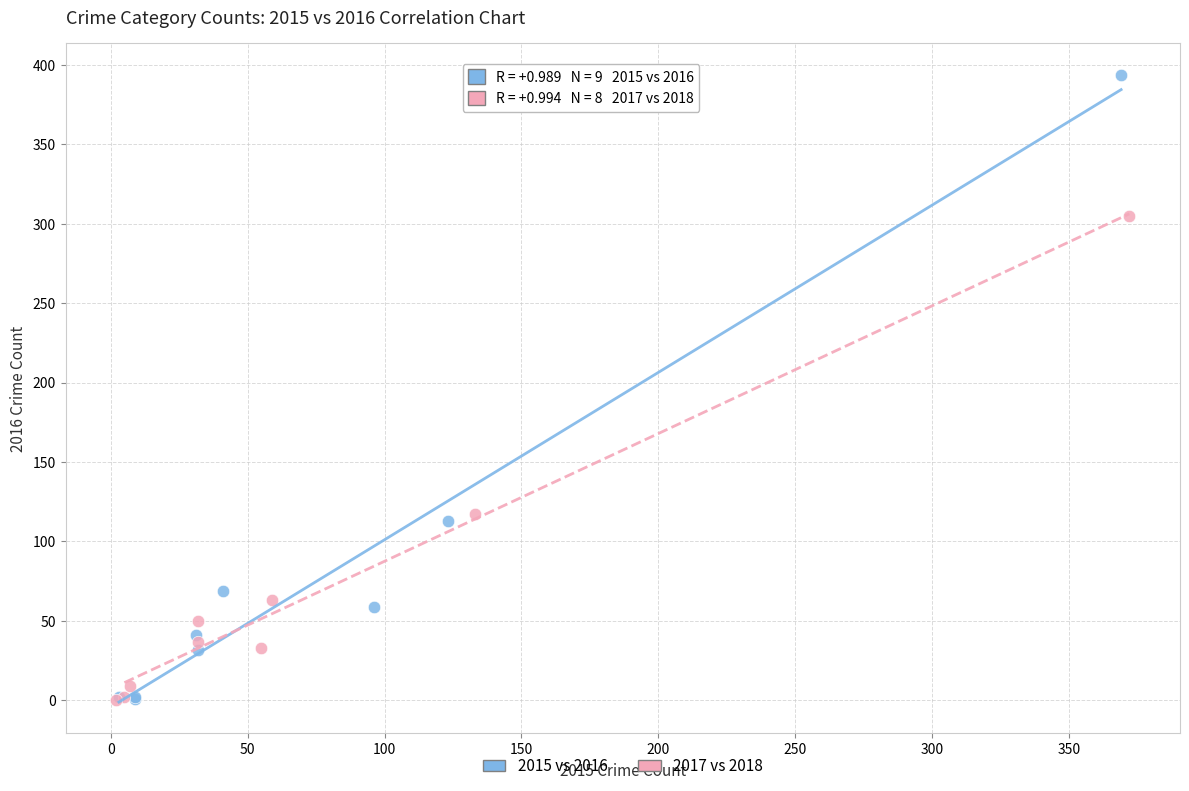

Which series has the largest Y range (max minus min)?

2015 vs 2016